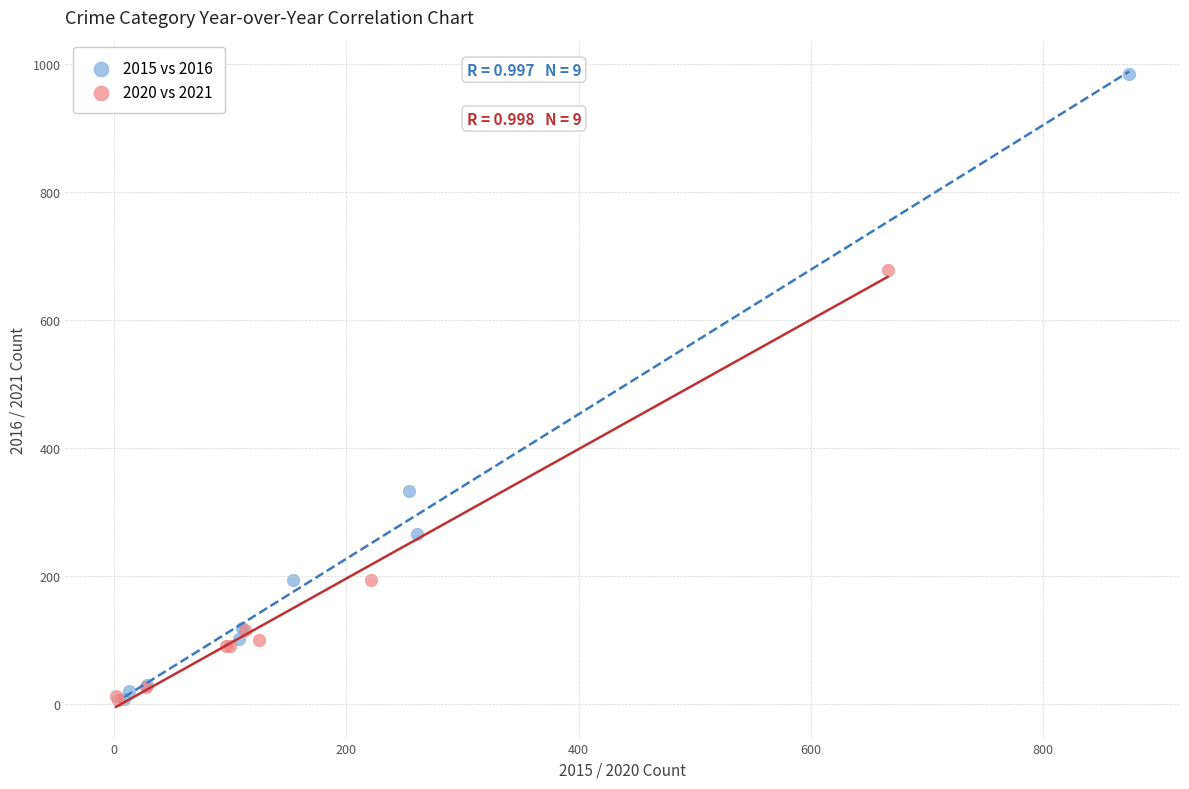

Which series contains the highest Y value?

2015 vs 2016